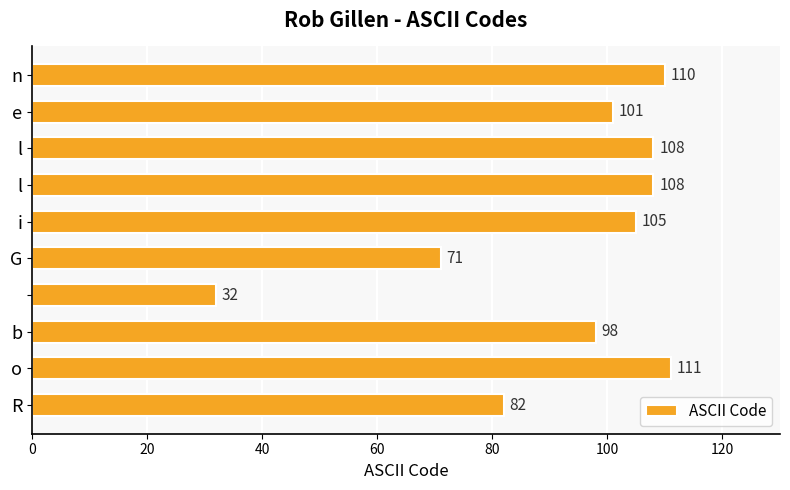

Are the bars horizontal?

Yes